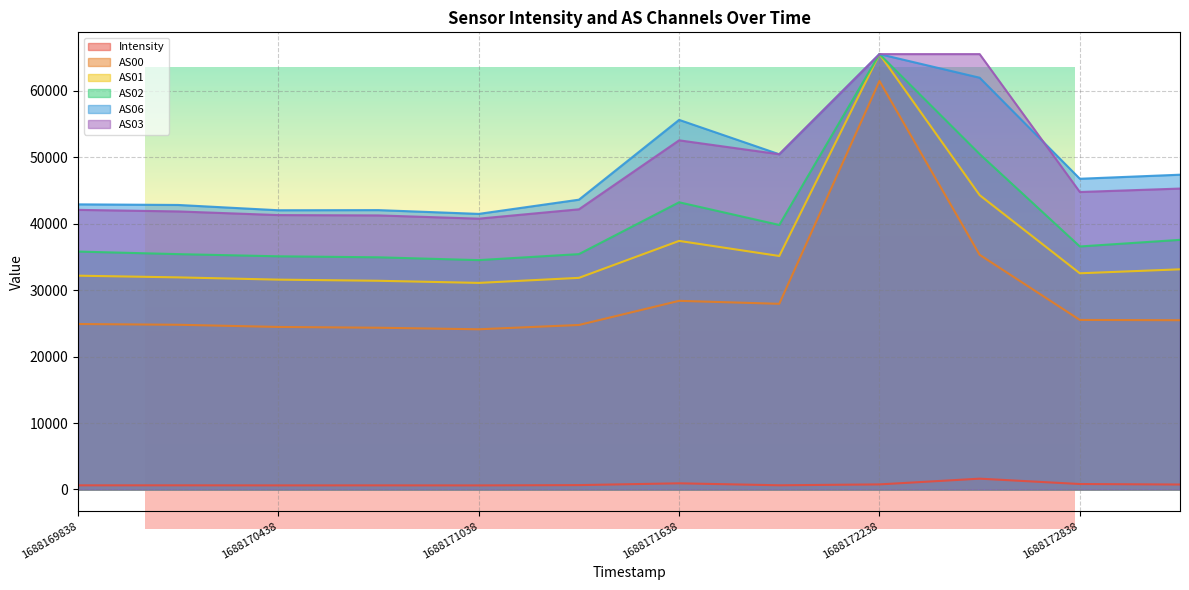

At which category is the sum across all series the highest?

1688172238